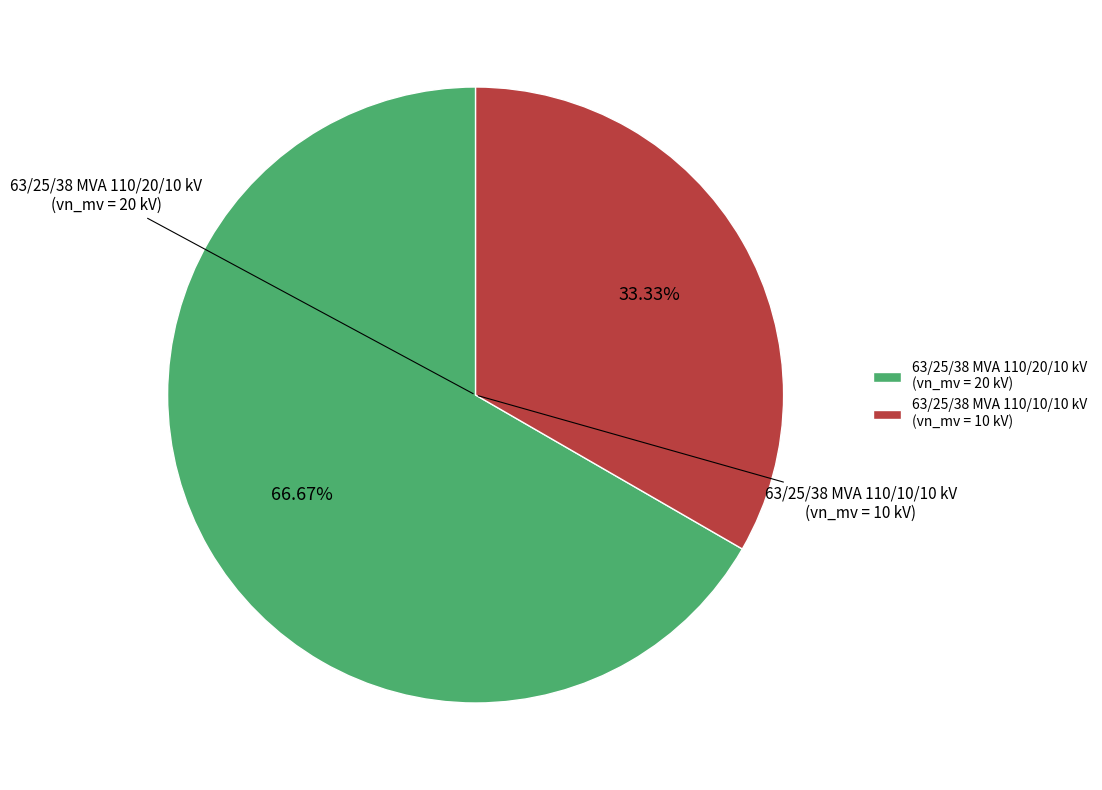

Is the sum of 63/25/38 MVA 110/20/10 kV and 63/25/38 MVA 110/10/10 kV greater than half?

Yes